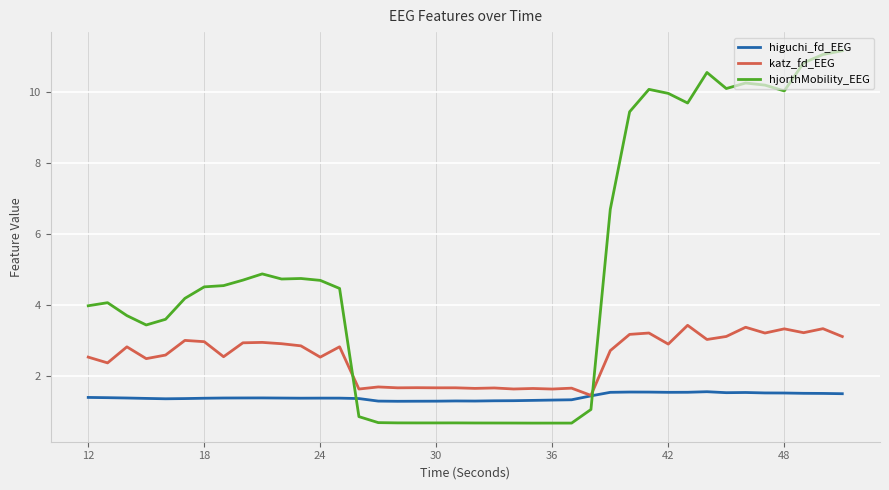

List the series in order of their overall mean, highest first.

hjorthMobility_EEG, katz_fd_EEG, higuchi_fd_EEG